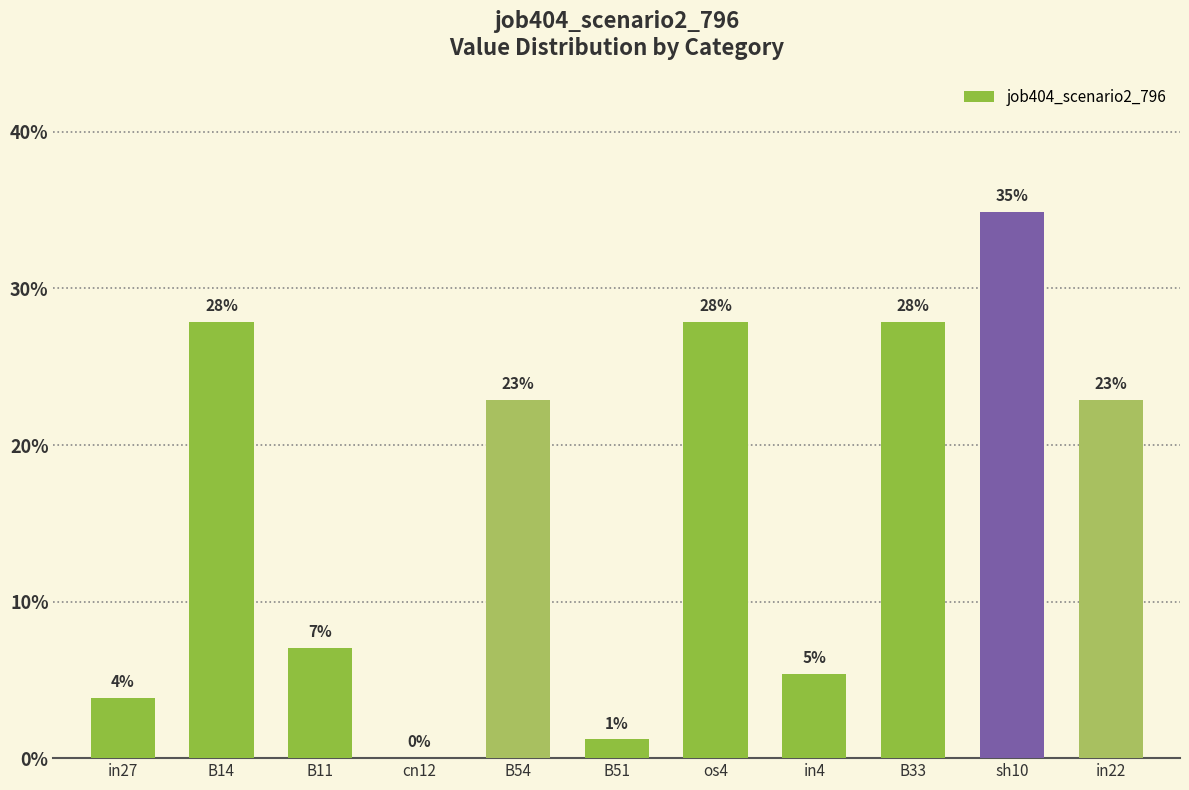

Are the bars horizontal?

No